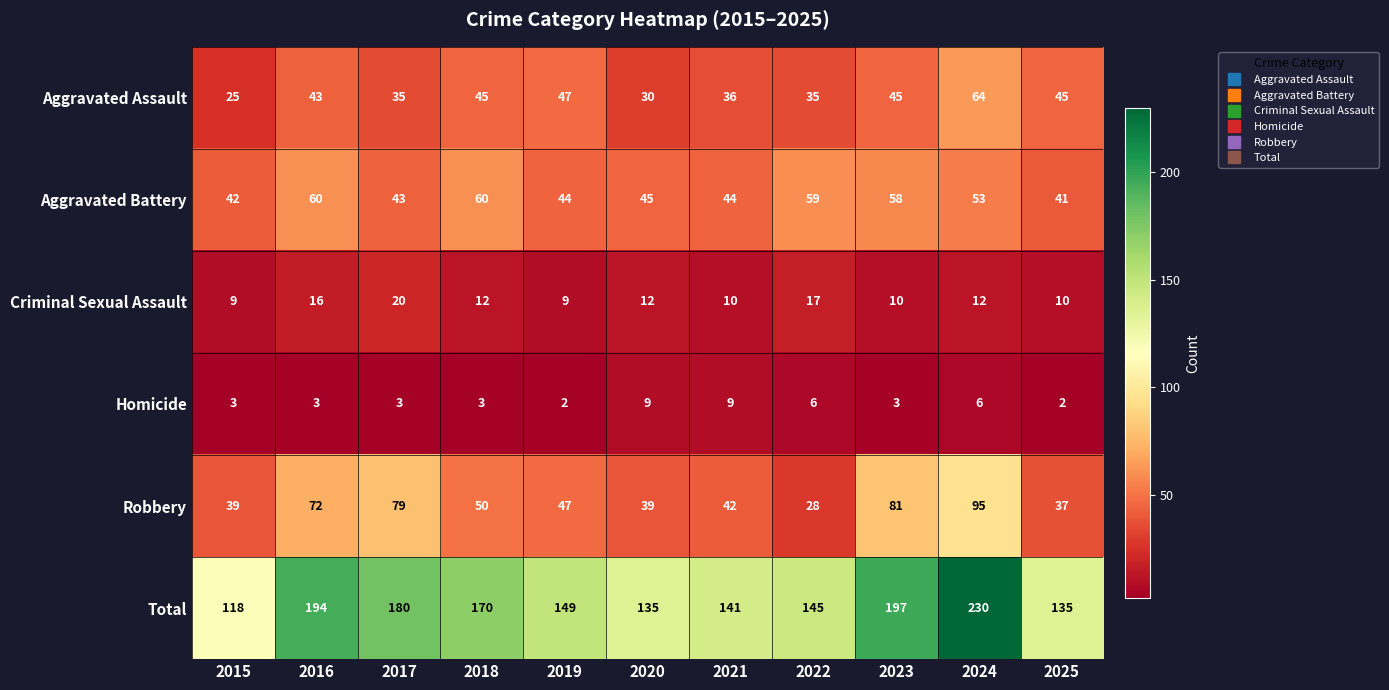

How many values in the Total series are below 149?

5